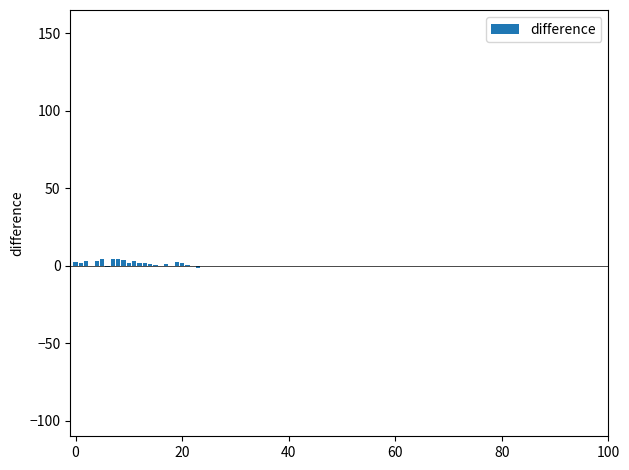

What is the smallest value displayed?

-1.2